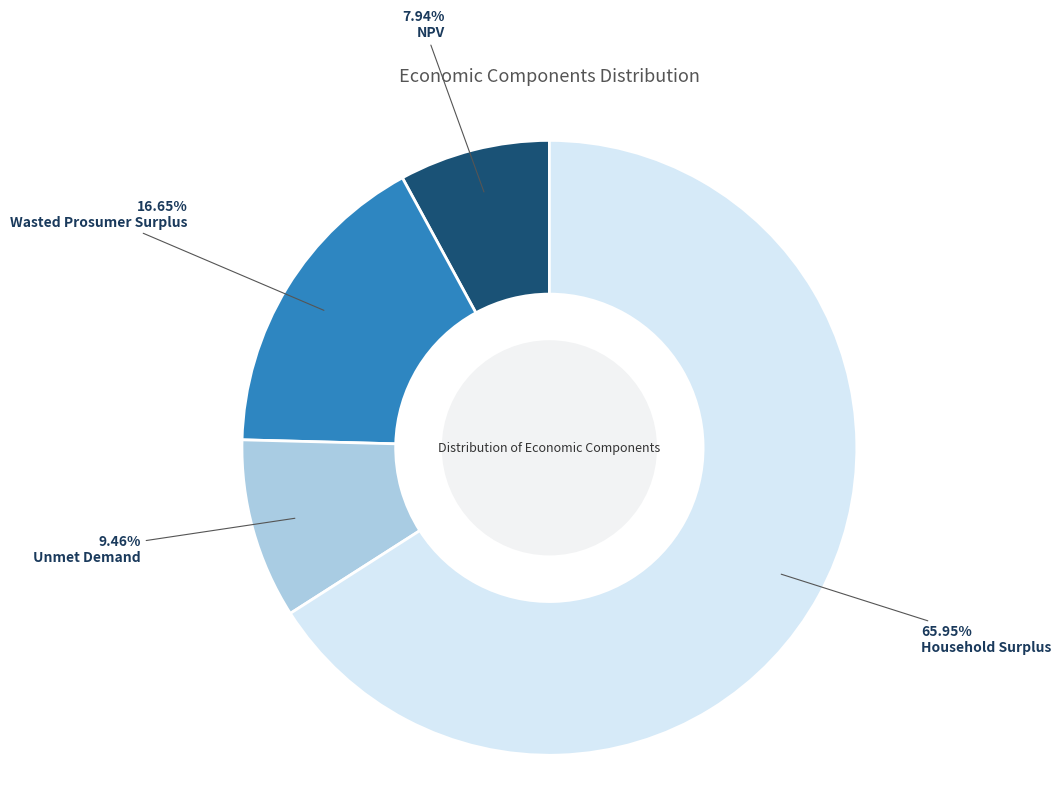

Which slice represents more than half of the pie?

Household Surplus